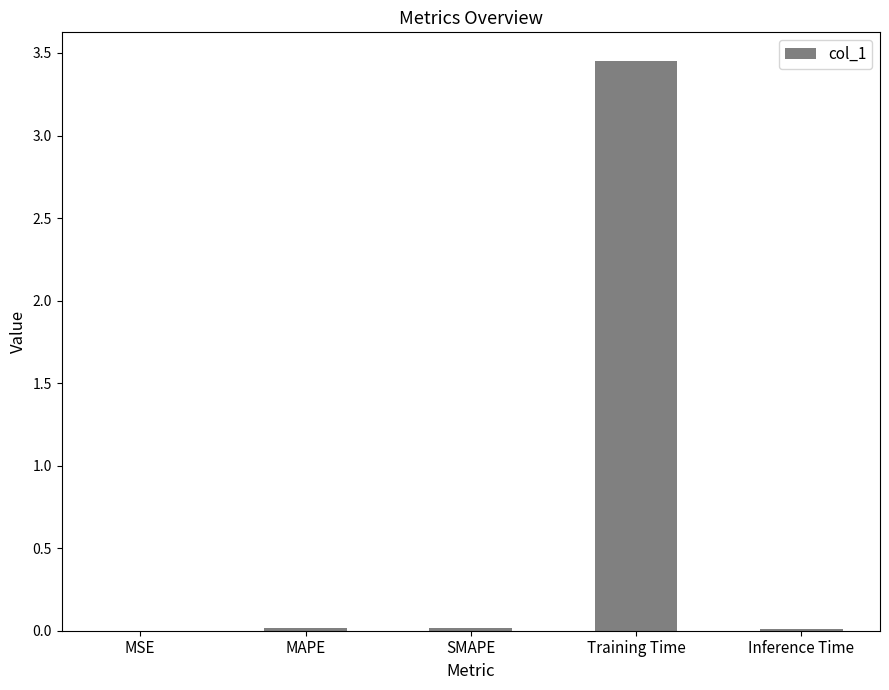

Is it true that the value at Inference Time is 0.0?

True